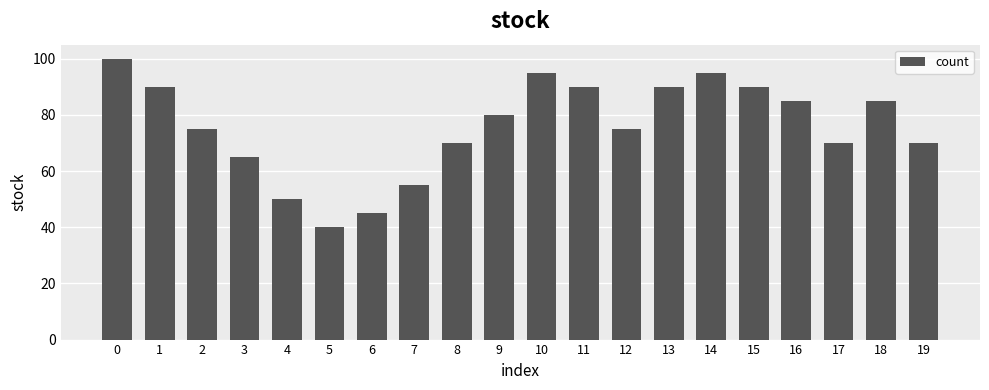

What is the smallest value displayed?

40